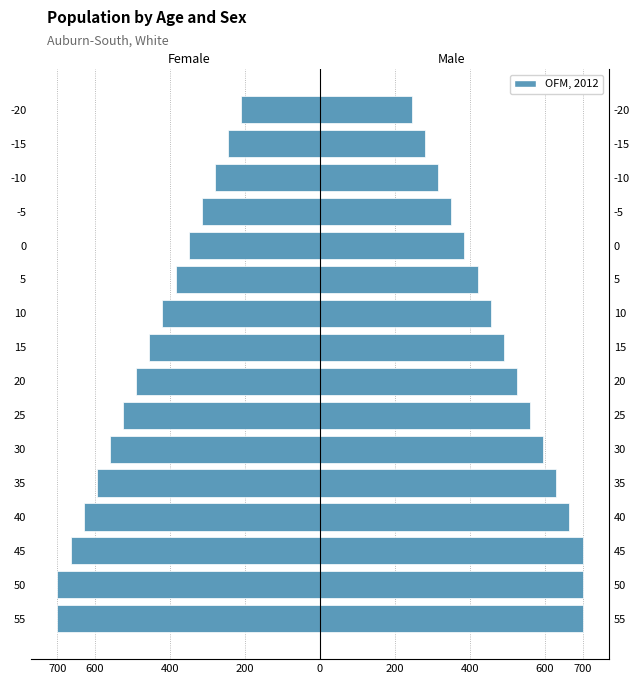

What is the difference between the values at 25 and 45?

140.0